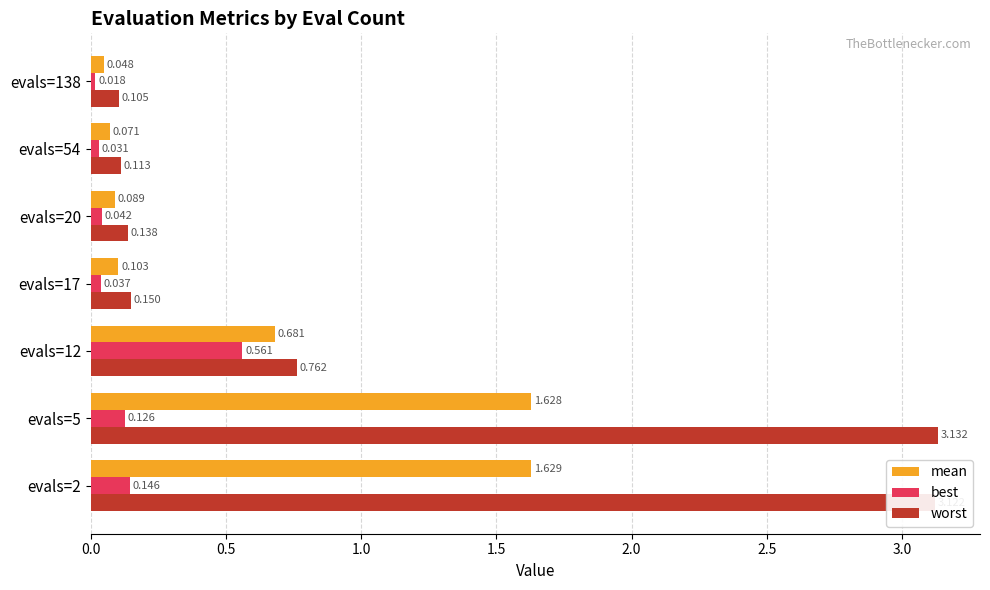

At which label is mean closest to 0?

evals=138